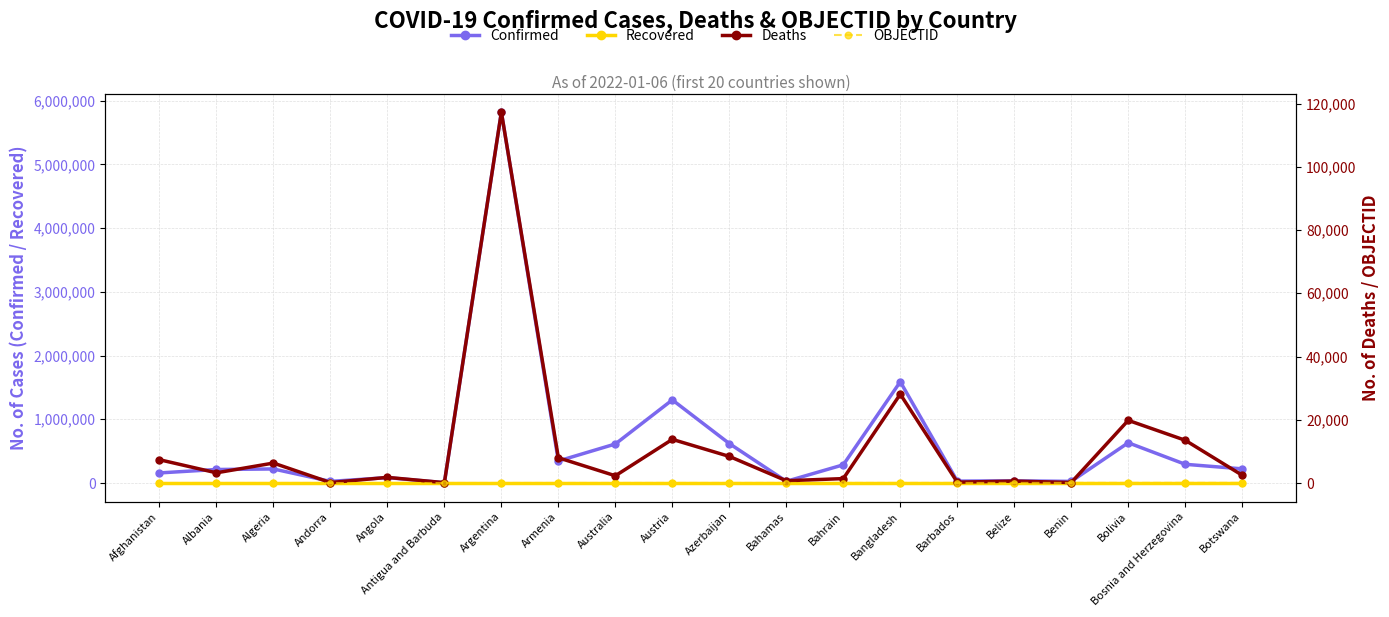

Rank the series at Benin from lowest to highest value.

Recovered, OBJECTID, Deaths, Confirmed